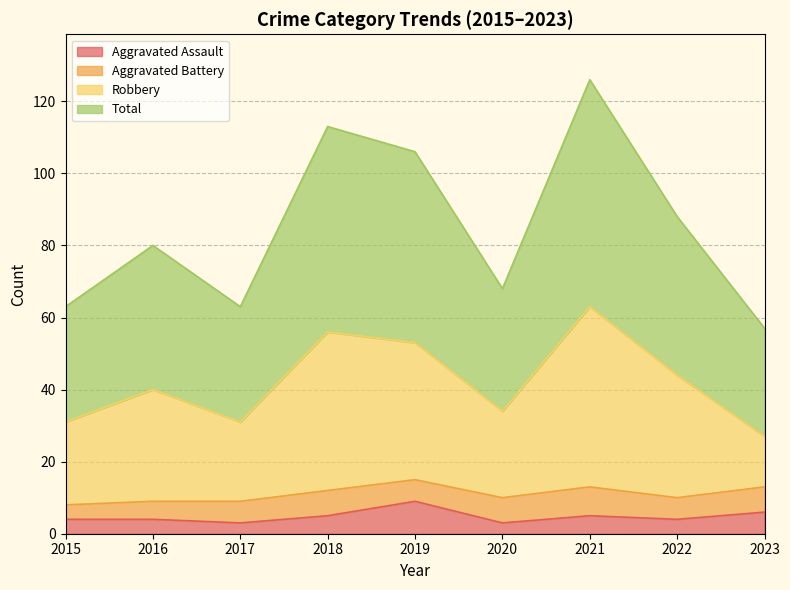

How many interior local peaks does the Total series have?

3